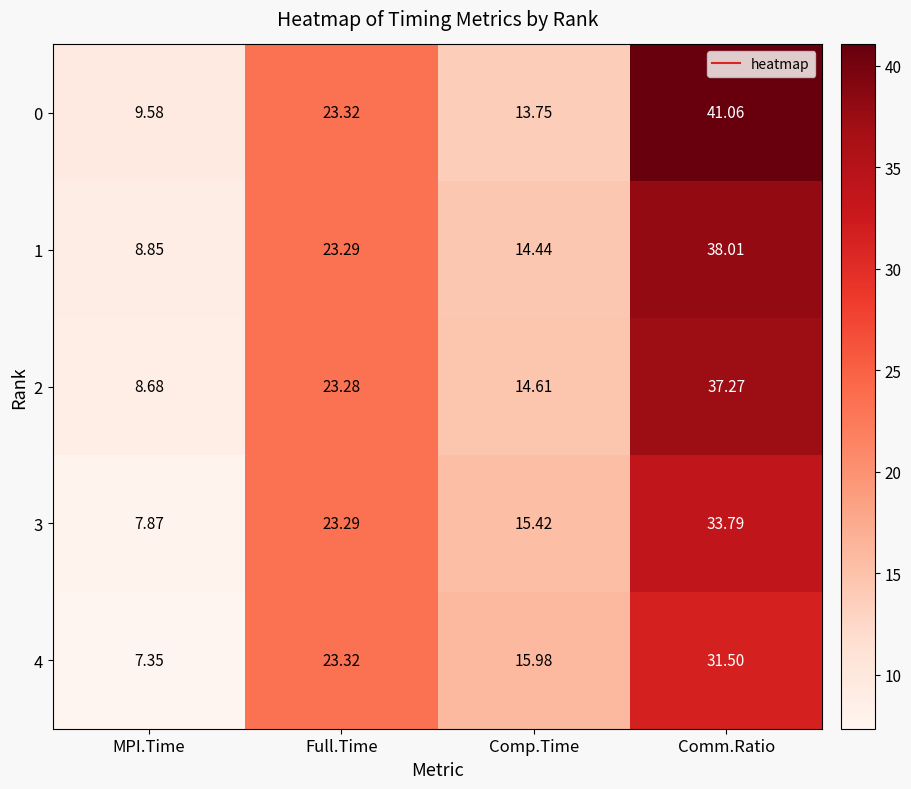

Which category has the highest value across all series?

Comm.Ratio